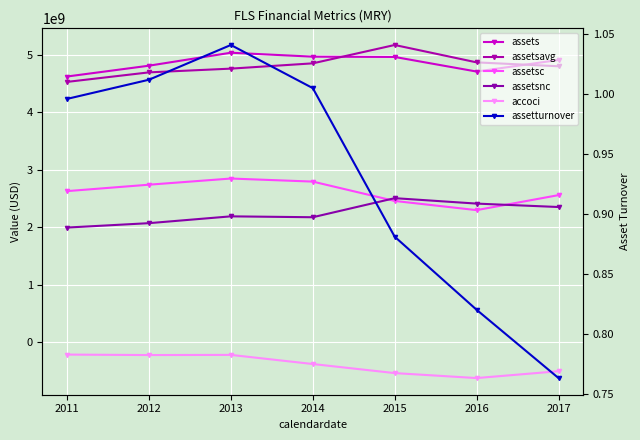

Which category has the highest value in the assetsnc series?

2015